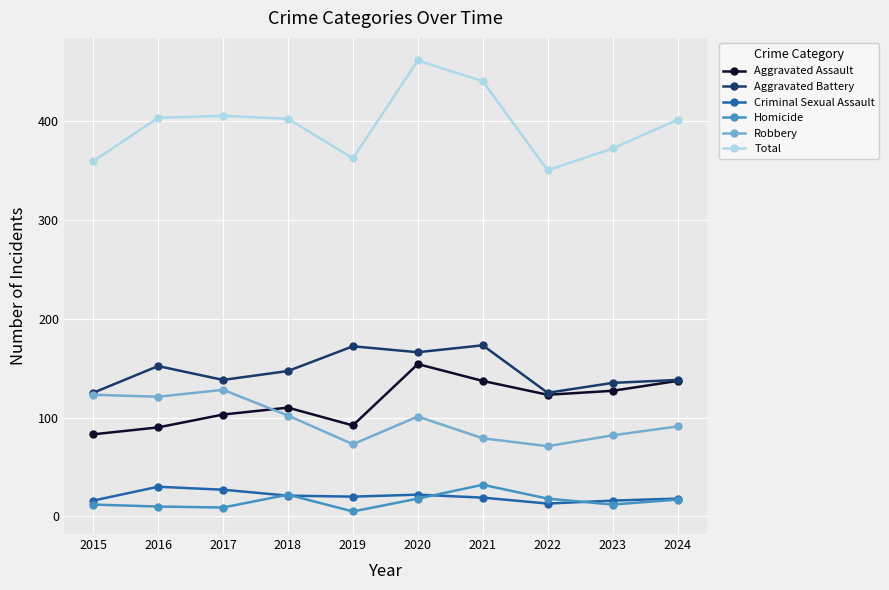

What is the sum of the Robbery values at 2020 and 2023?

183